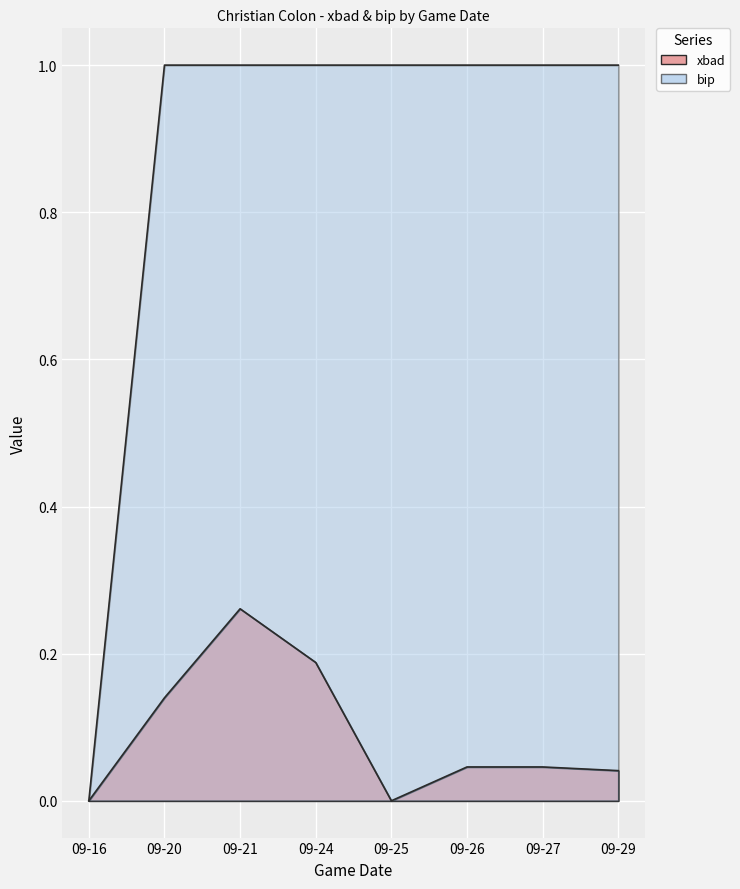

Reading left to right, transcribe all the data shown in this chart.

xbad: 0.0	0.1	0.3	0.2	0.0	0.0	0.0	0.0
bip: 0.0	1.0	1.0	1.0	1.0	1.0	1.0	1.0